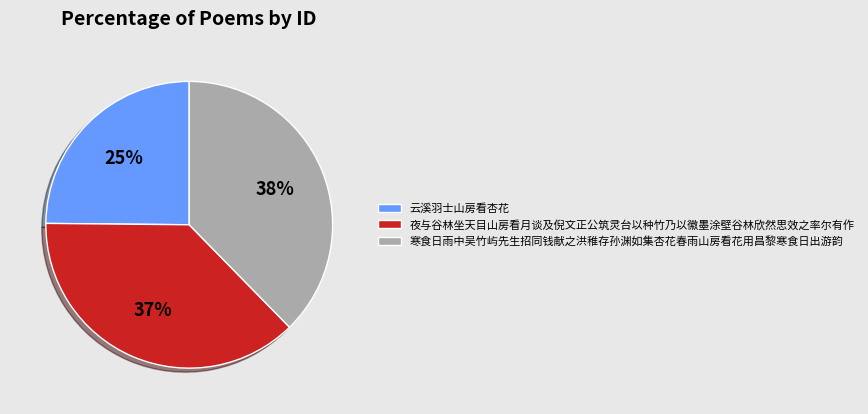

To the nearest percent, what percentage of the pie is 云溪羽士山房看杏花?

25%